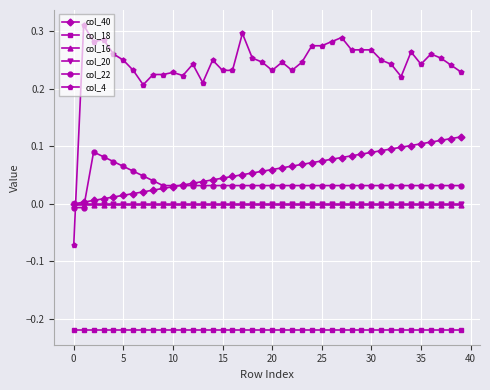

Which series has the widest spread of values?

col_4